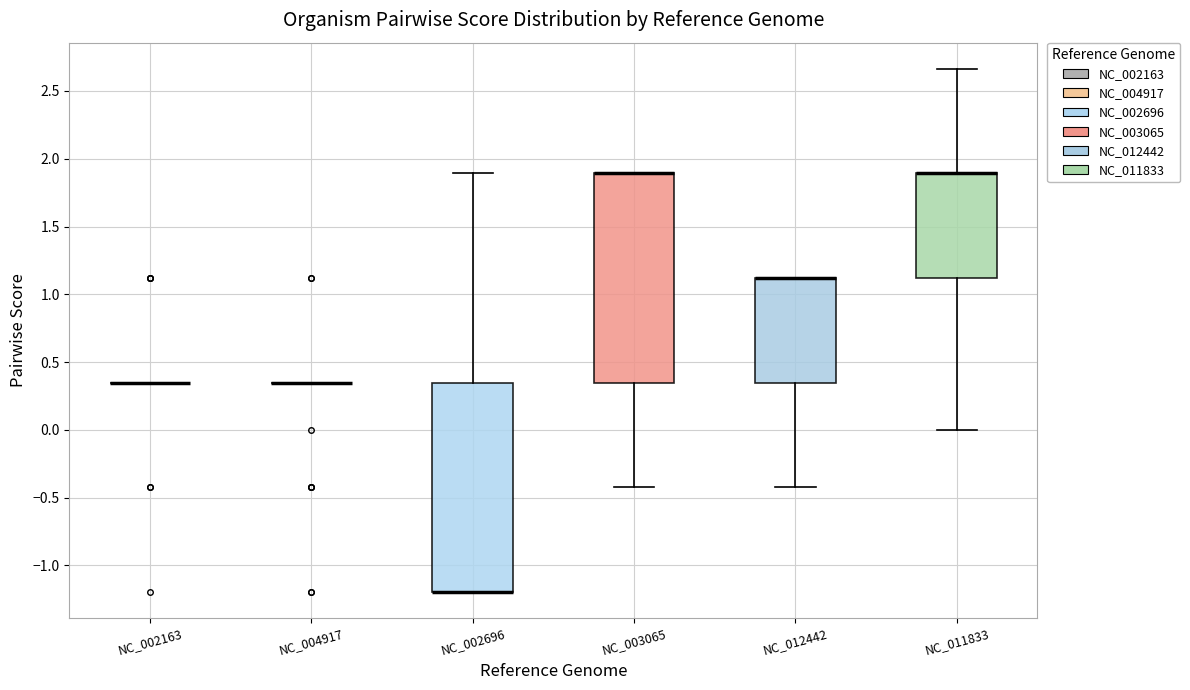

Reading left to right, read every box against the y-axis: the position of its median line, the range the box covers, and the ends of its whiskers. The values are not printed on the chart, so give them approximately, as read against the axis.

NC_002163: box collapsed to a line at 0.35, whiskers 0.35 to 0.35
NC_004917: box collapsed to a line at 0.35, whiskers 0.35 to 0.35
NC_002696: median -1.20 (drawn on the box's lower edge), box -1.20 to 0.35, whiskers -1.20 to 1.90
NC_003065: median 1.90 (drawn on the box's upper edge), box 0.35 to 1.90, whiskers -0.40 to 1.90
NC_012442: median 1.10 (drawn on the box's upper edge), box 0.35 to 1.10, whiskers -0.40 to 1.10
NC_011833: median 1.90 (drawn on the box's upper edge), box 1.10 to 1.90, whiskers 0.00 to 2.65